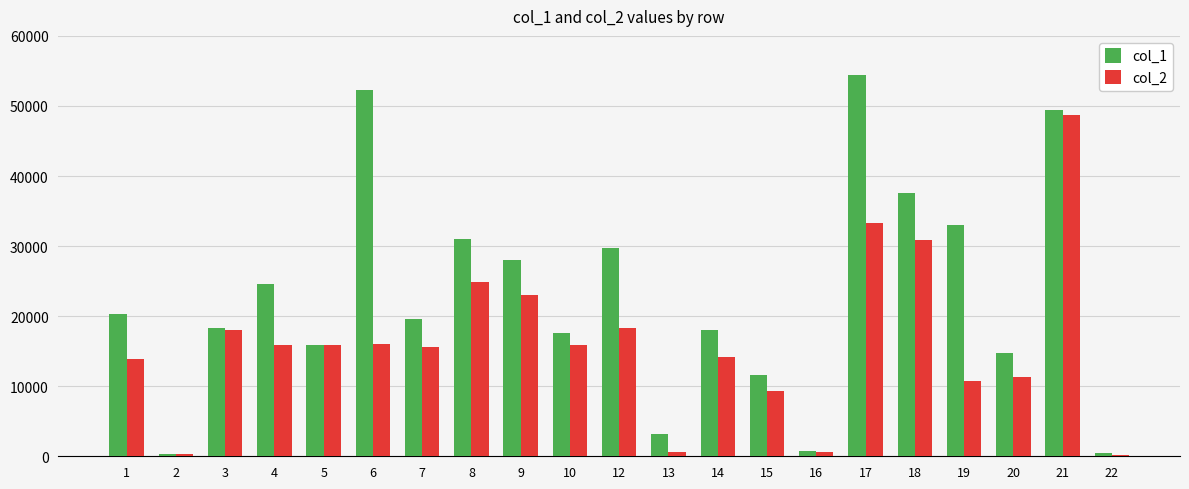

How many values in the col_1 series exceed 19592?

11